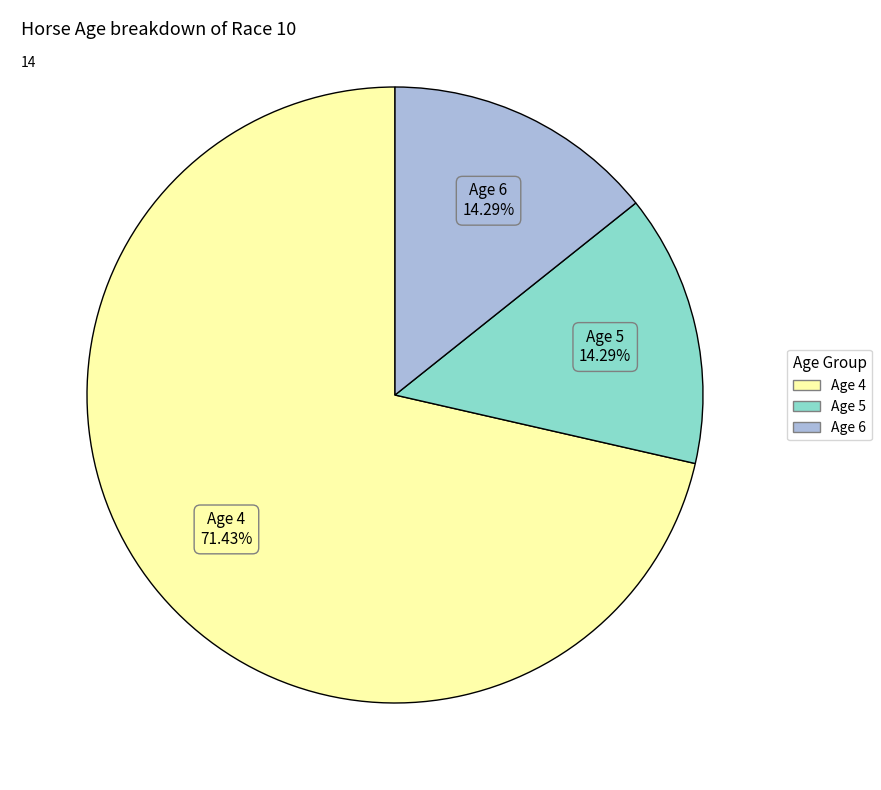

Is it true that Age 5 is 28% of the pie?

False